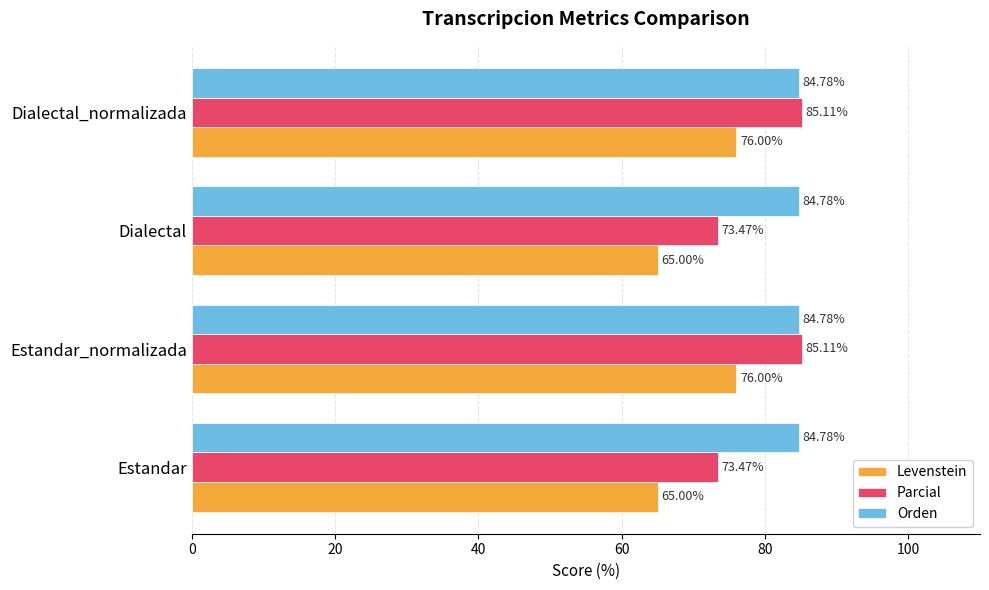

Which series has the widest spread of values?

Parcial